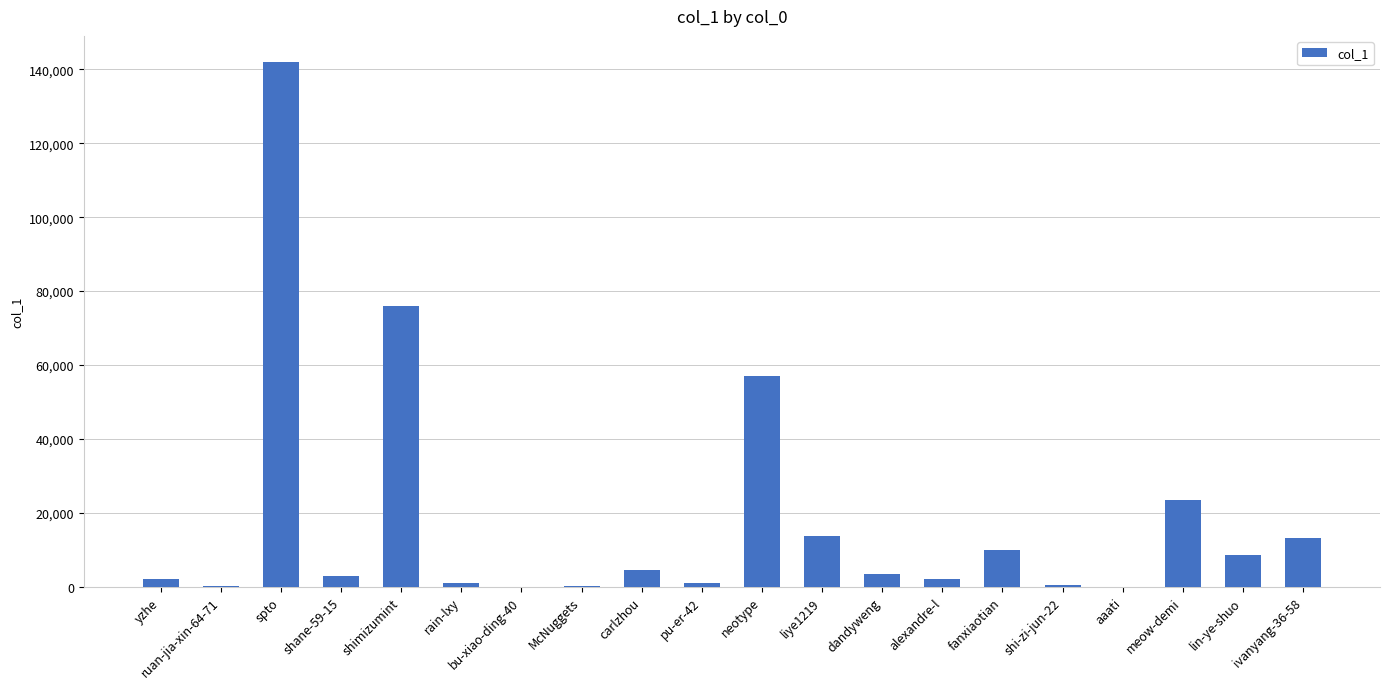

True or false: the data shows 13173 at ivanyang-36-58.

True